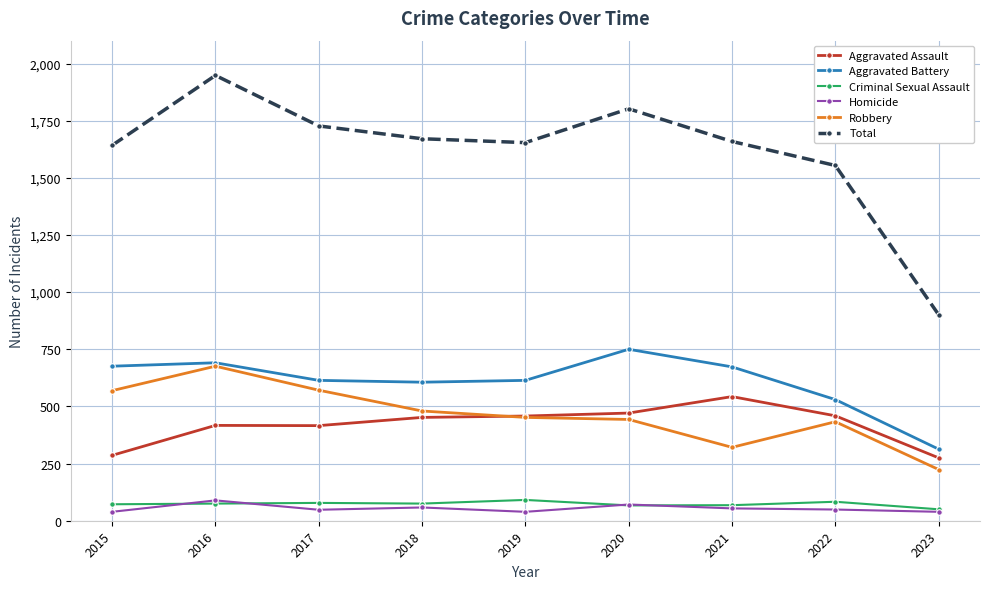

Where does the Total series first go above 1659?

2016